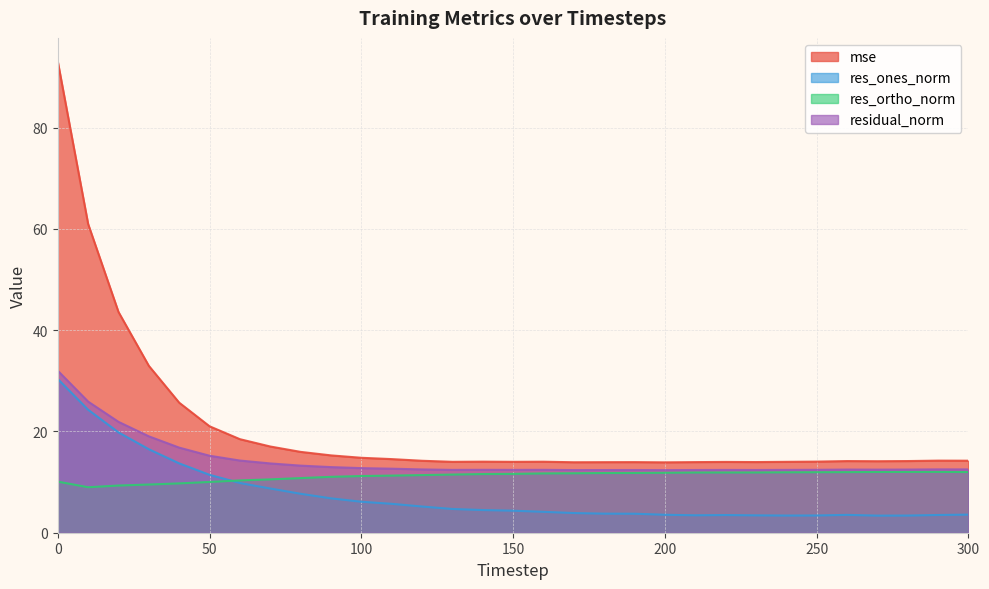

List the labels in order of mse value, largest first.

0, 10, 20, 30, 40, 50, 60, 70, 80, 90, 100, 110, 290, 300, 120, 280, 260, 270, 250, 140, 160, 130, 240, 150, 220, 230, 210, 190, 180, 170, 200